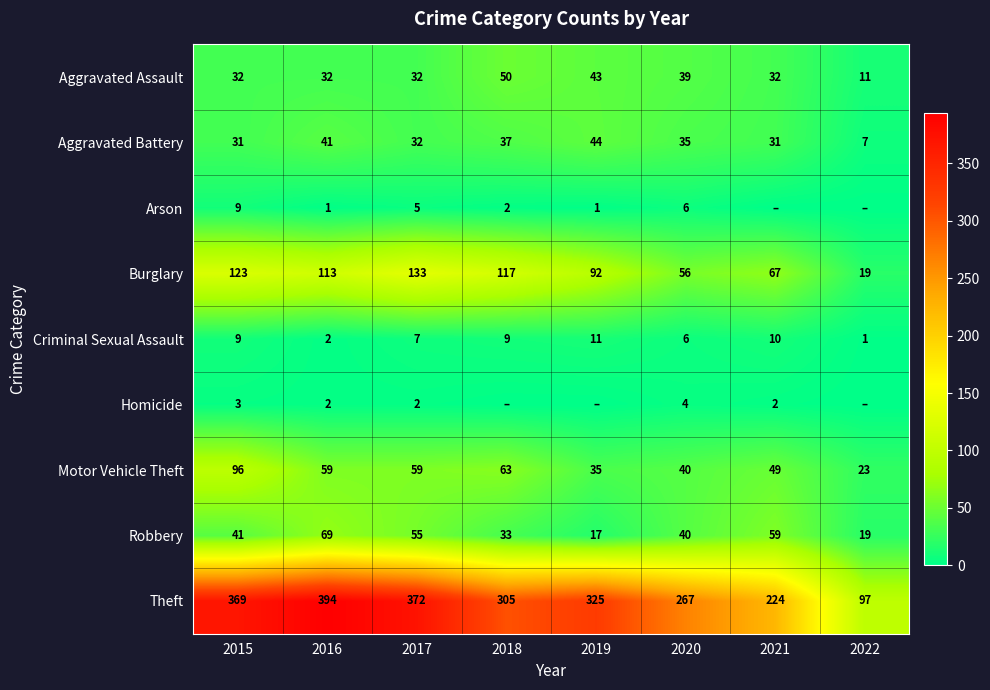

What is the sum of all Aggravated Battery values?

258